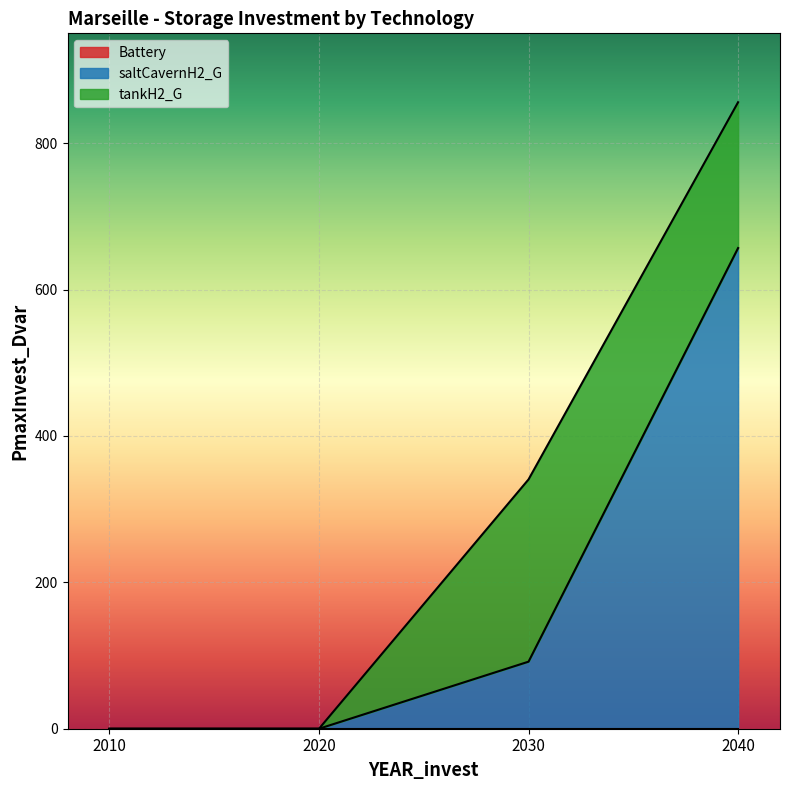

What is the total value across all series at 2040?

855.9